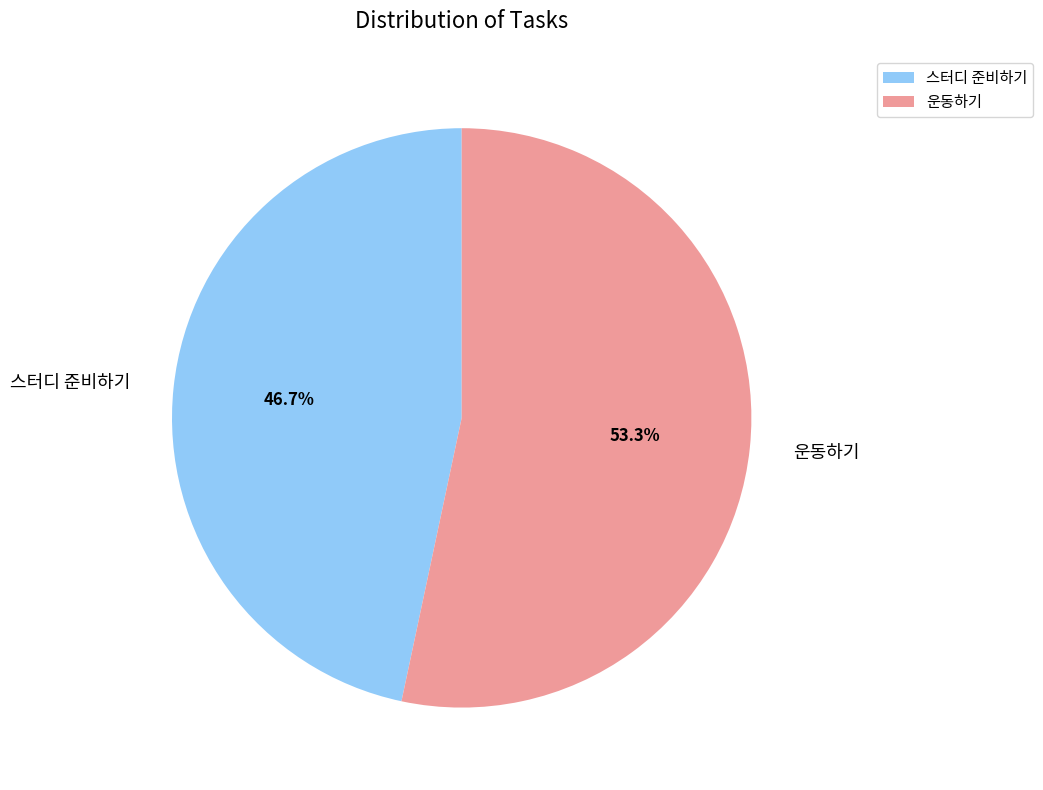

Combined, do 스터디 준비하기 and 운동하기 account for over 50%?

Yes